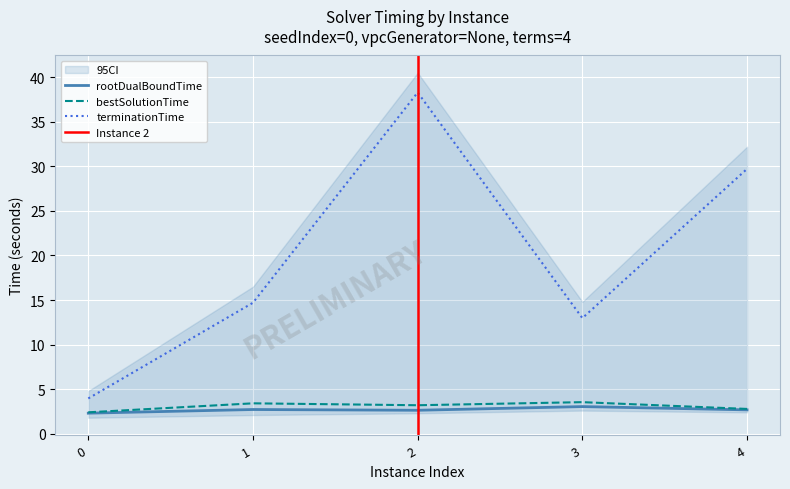

Reading right to left, list all the values displayed in this chart.

rootDualBoundTime: 4=2.7	3=3.0	2=2.6	1=2.7	0=2.3
bestSolutionTime: 4=2.8	3=3.5	2=3.2	1=3.4	0=2.4
terminationTime: 4=29.7	3=13.0	2=38.3	1=14.7	0=4.0